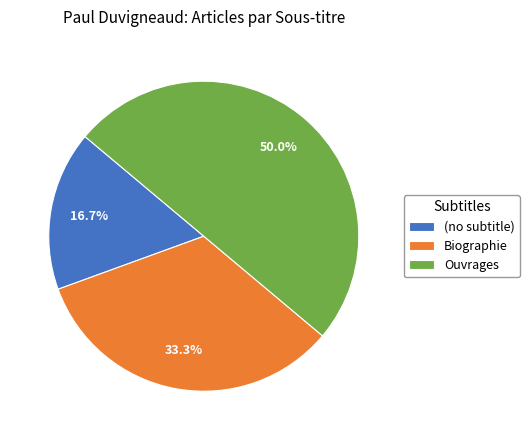

How many segments does this pie chart have?

3